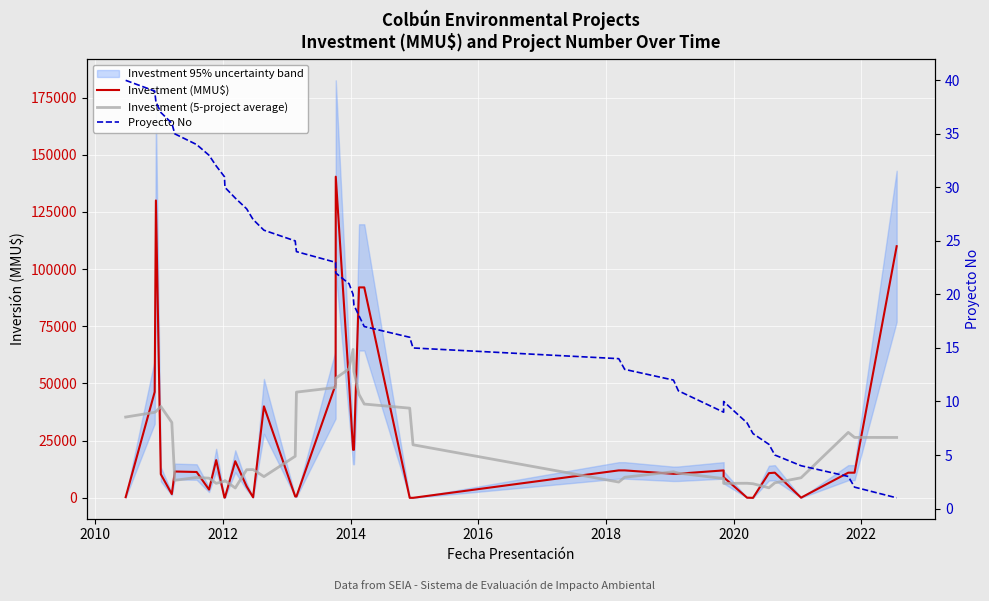

Is the value of Investment (MMU$) at 2020 greater than the value of Proyecto No at 11?

Yes